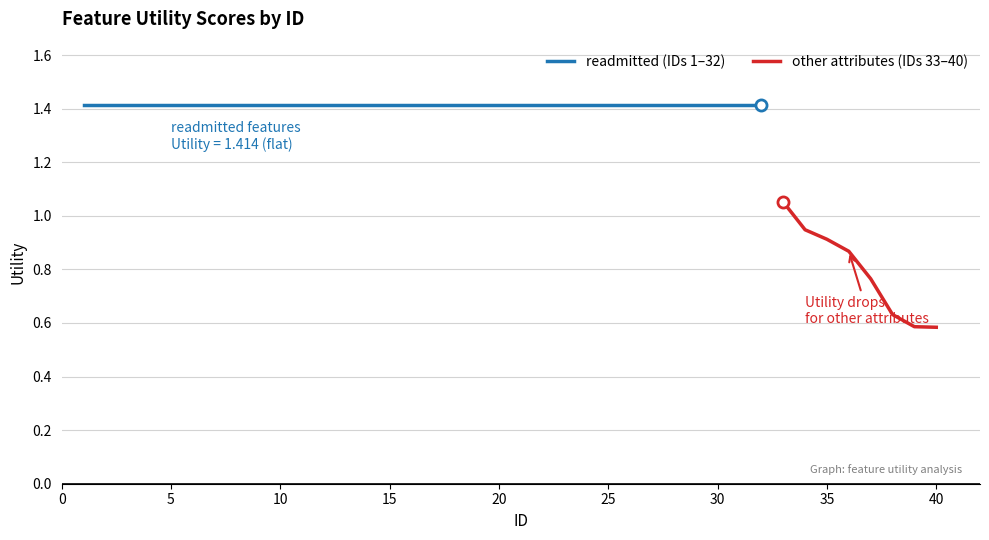

Does the chart display data point markers on the line(s)?

No